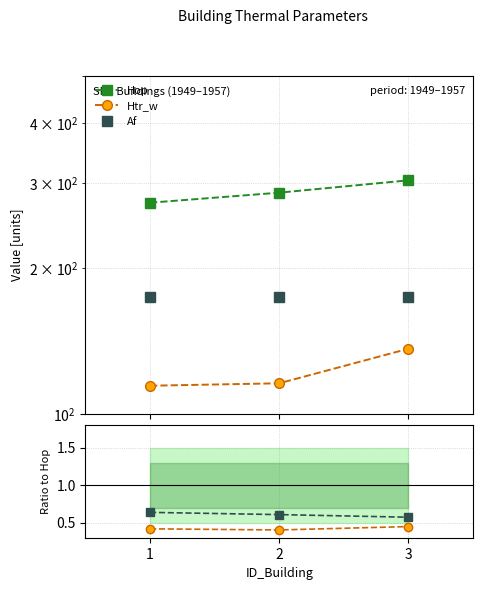

What is the total value across all series at 3?

615.3